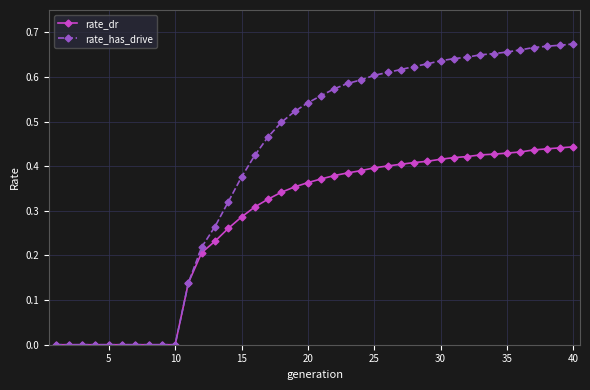

How many lines are shown in the chart?

2